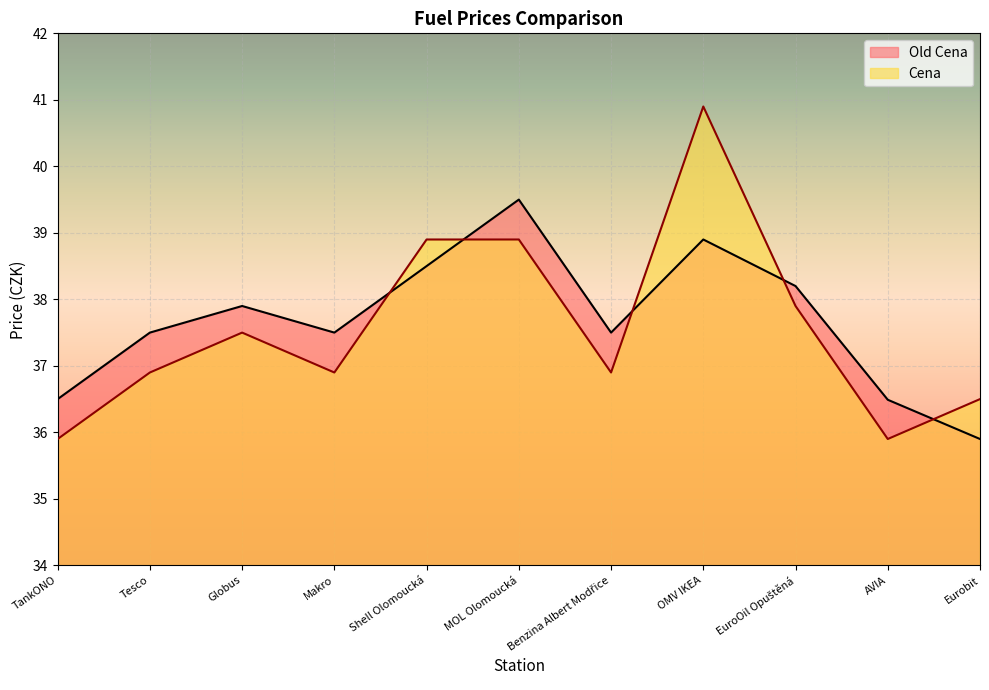

How many categories are shown in the chart?

11